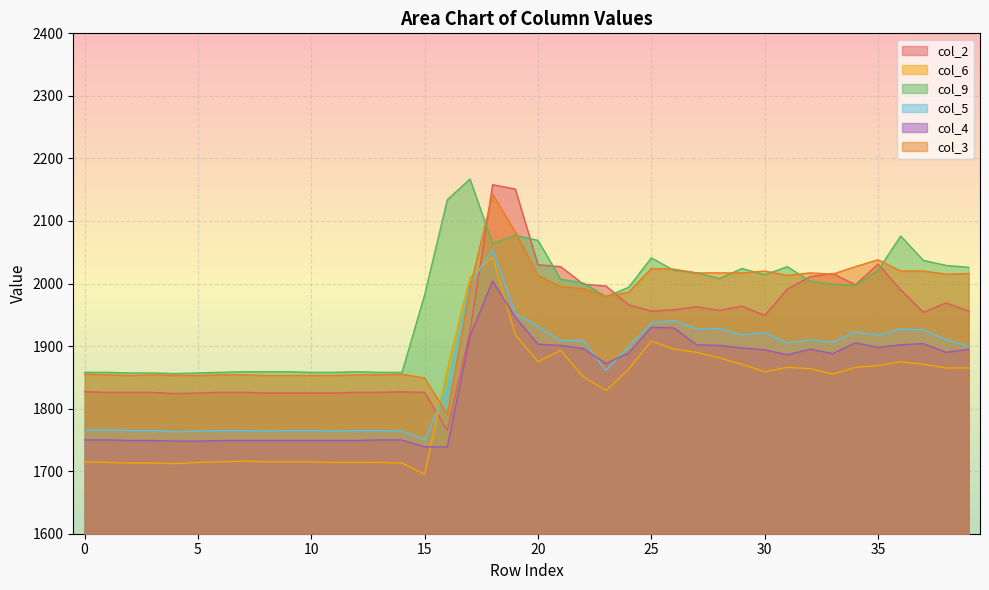

What are all the series names shown in the legend?

col_2, col_6, col_9, col_5, col_4, col_3